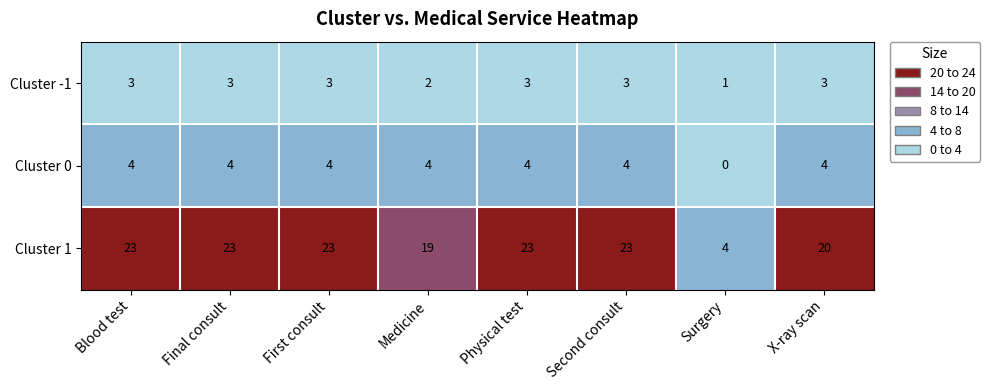

How many values in the Cluster -1 series are below 3?

2